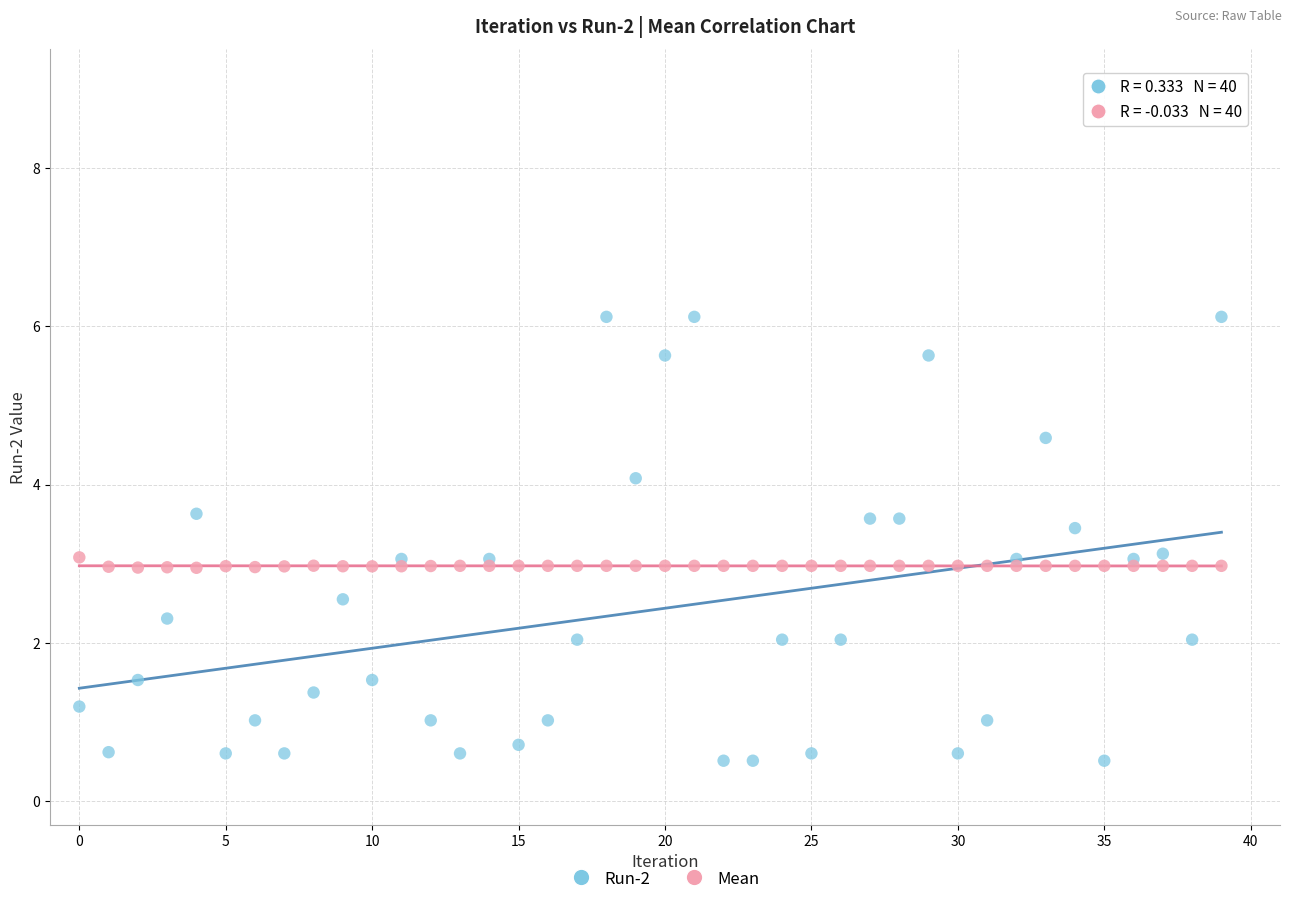

Which series contains the lowest Y value?

Run-2